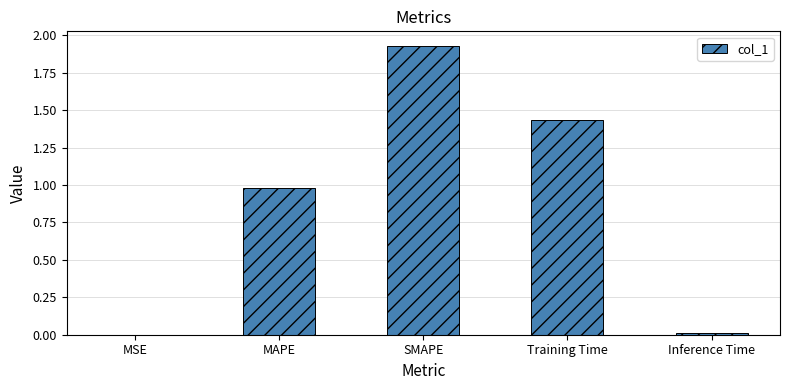

What is the sum of the values at Training Time and MAPE?

2.4